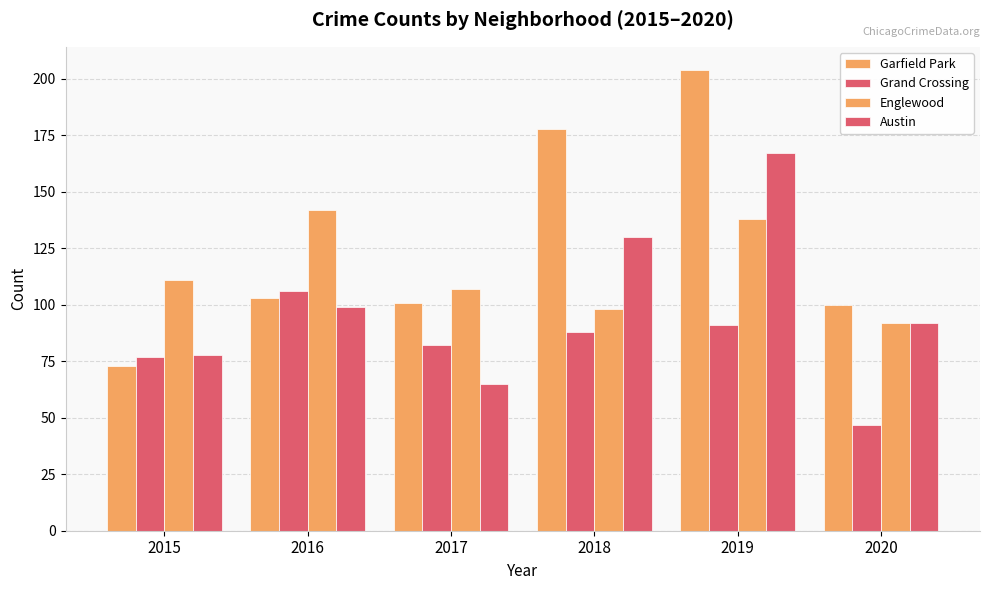

What is the average value of the Garfield Park series?

126